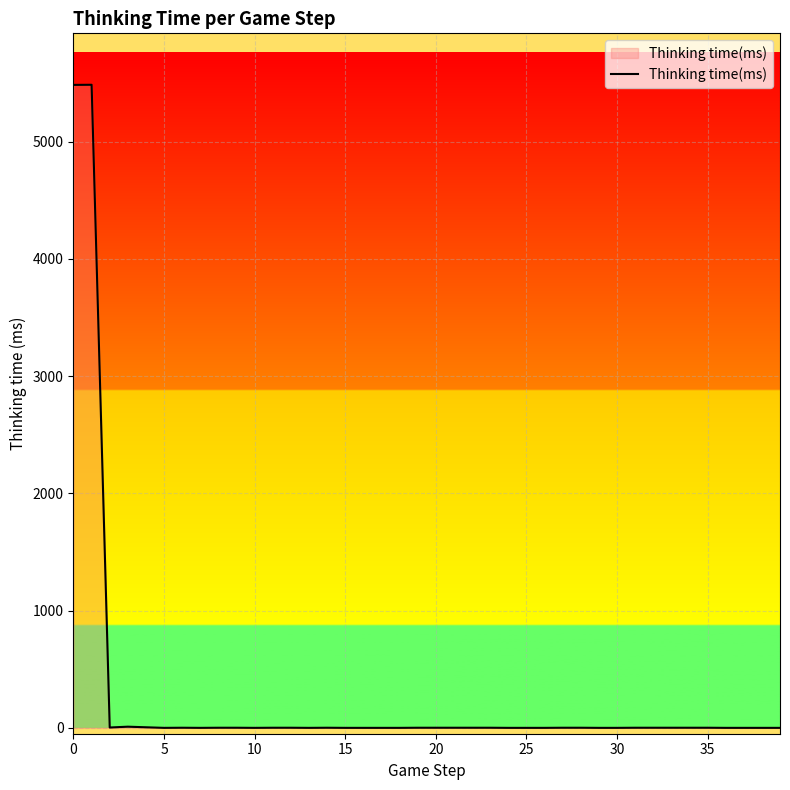

How many lines are shown in the chart?

1